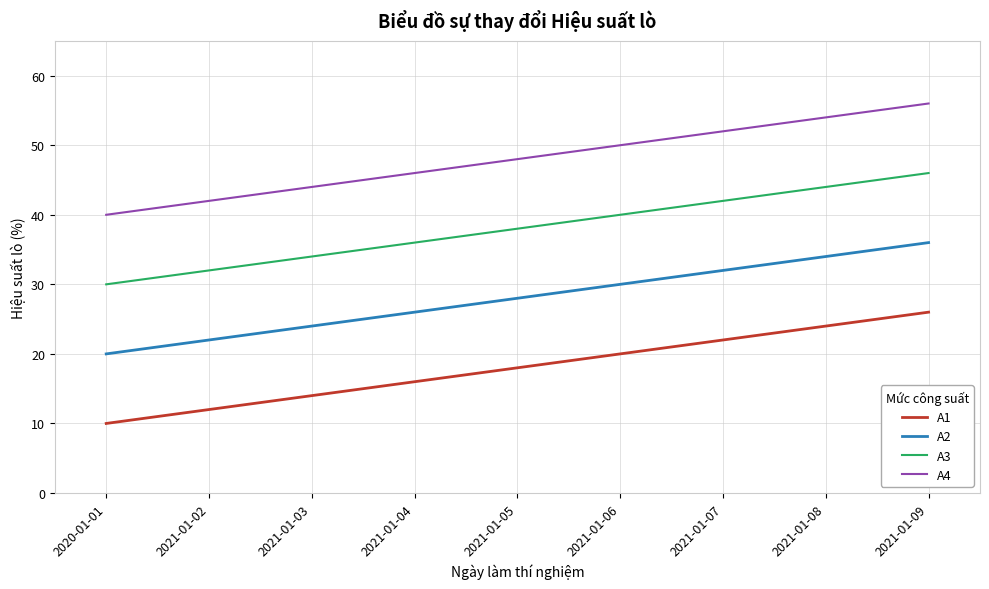

What position from the right is 2020-01-01?

9